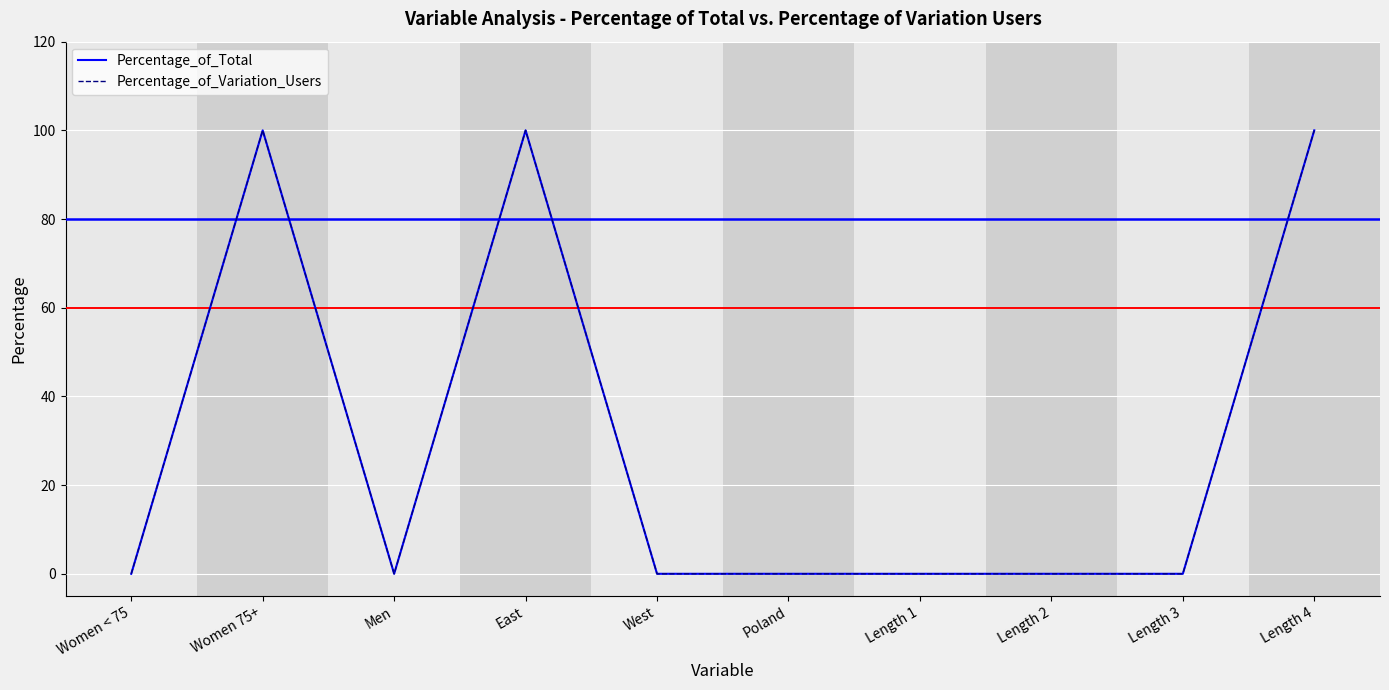

What position from the left is Women < 75?

1